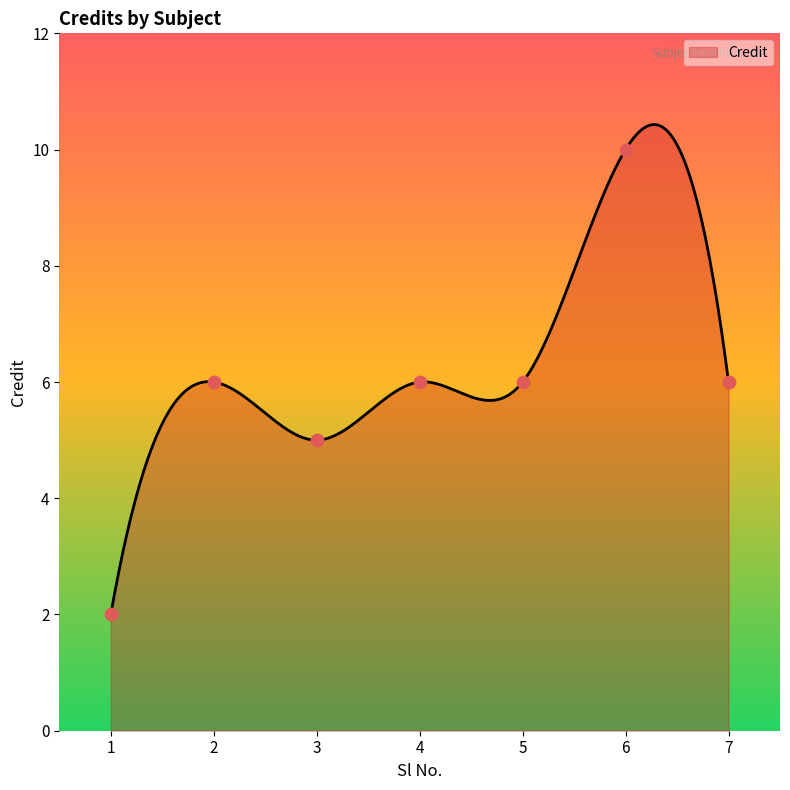

What is the ratio of the value at 4 to the value at 6?

0.6